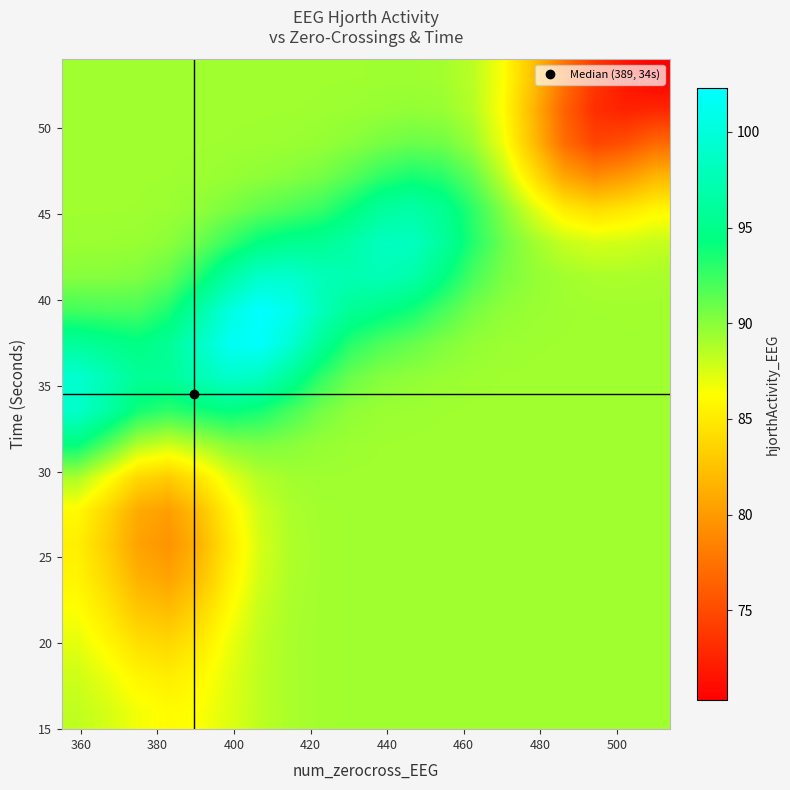

How many data points does each series have?

20